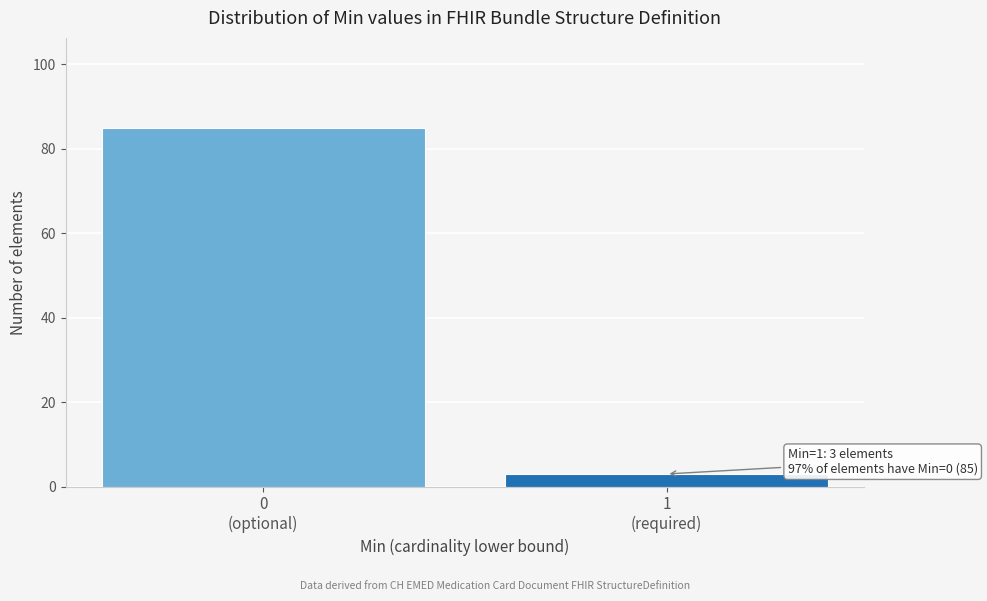

Reading right to left, transcribe all the data shown in this chart.

3	85